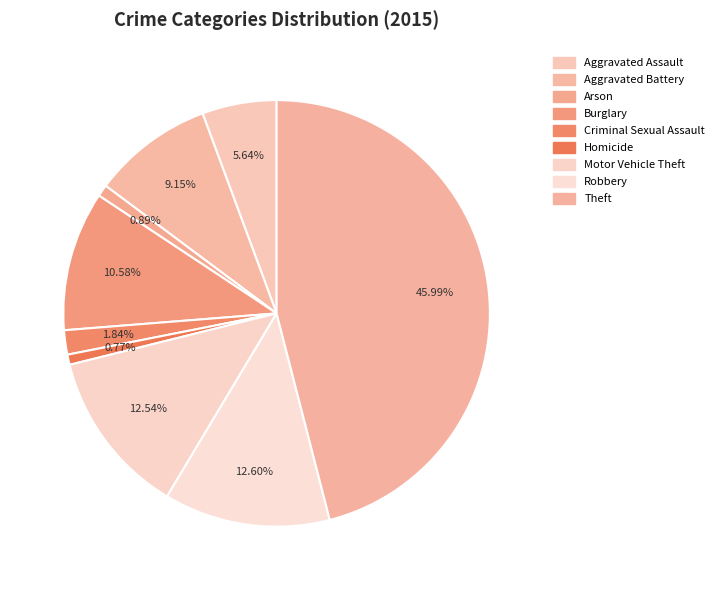

What percentage is the Robbery slice, to the nearest percent?

13%